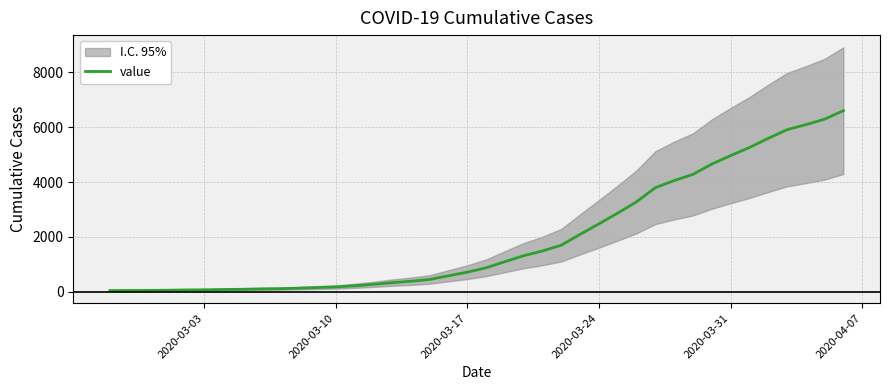

Is this an area chart (filled region under the line)?

No